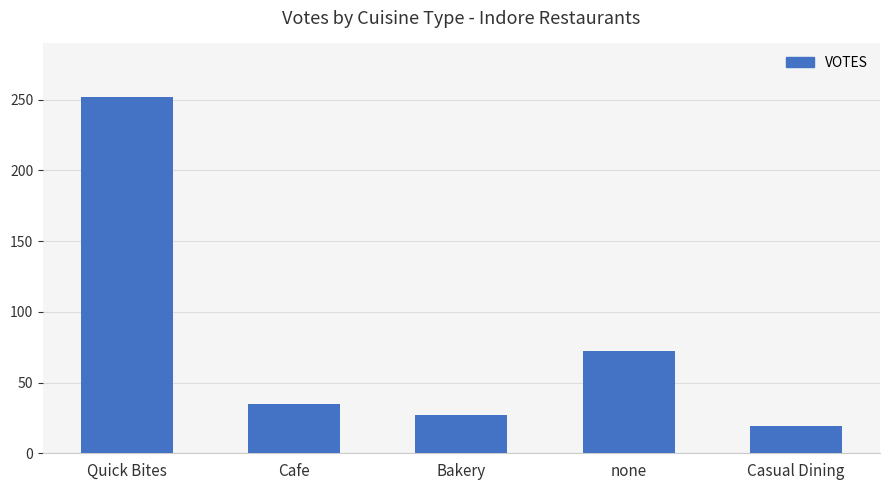

What is the label of the 5th bar from the left?

Casual Dining